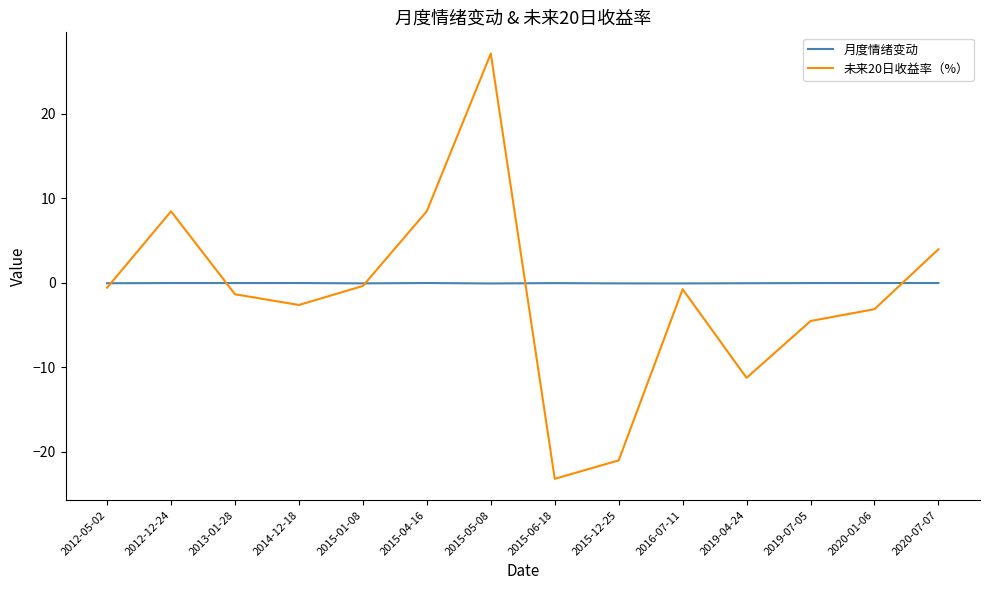

What is the sum of the 月度情绪变动 values at 2020-01-06 and 2015-05-08?

-0.1